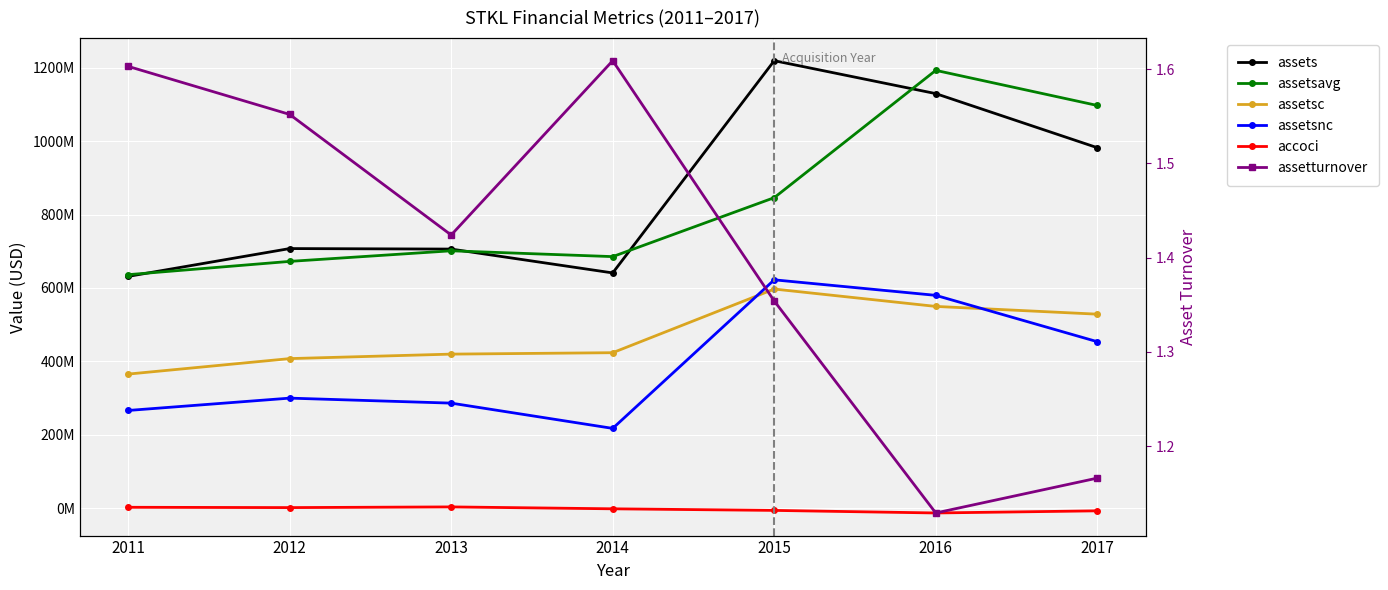

Between 2012 and 2015, which series saw the biggest shift?

assets